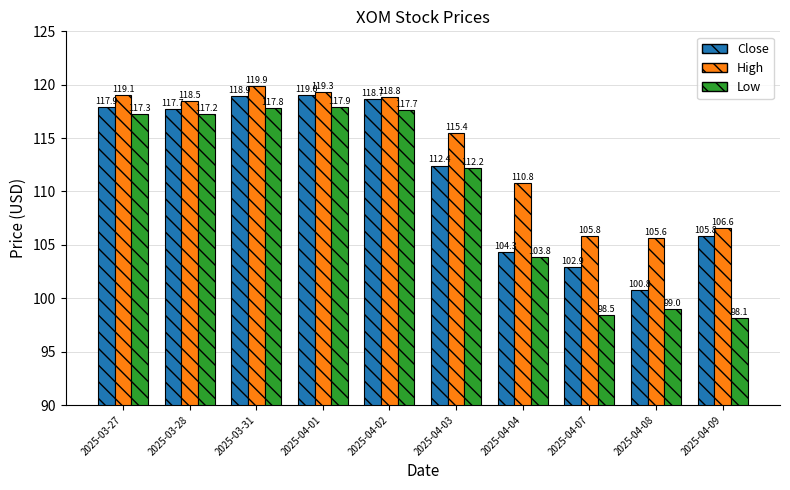

What is the greatest value displayed?

119.9